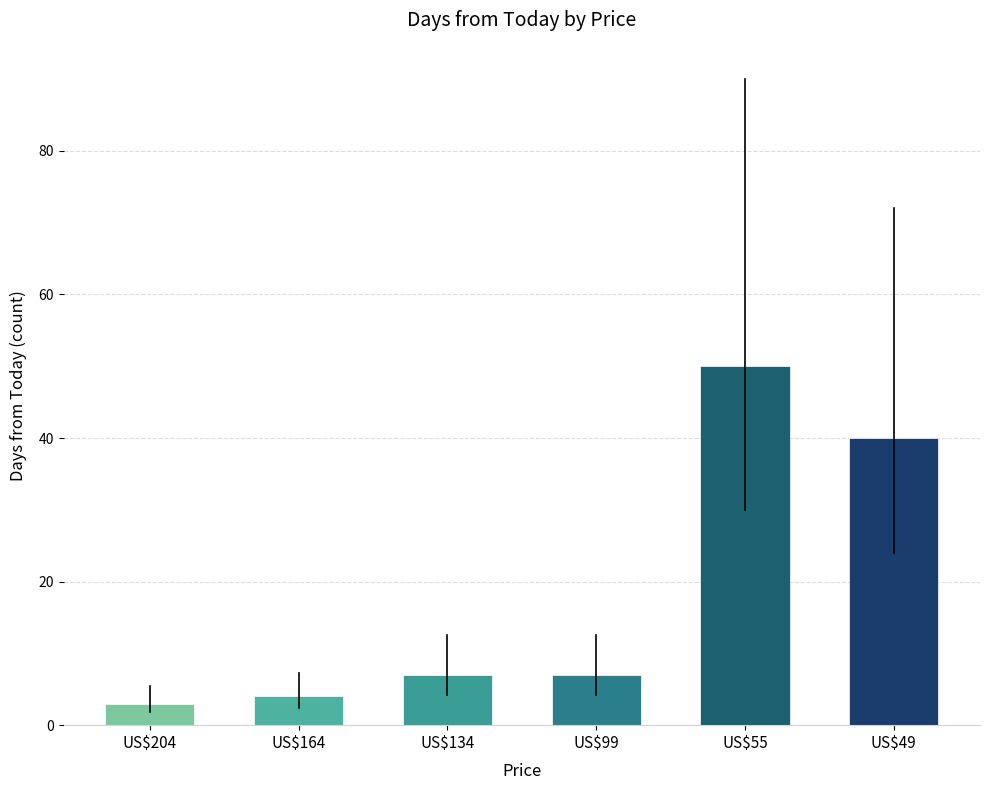

Which label corresponds to the smallest value in the chart?

US$204